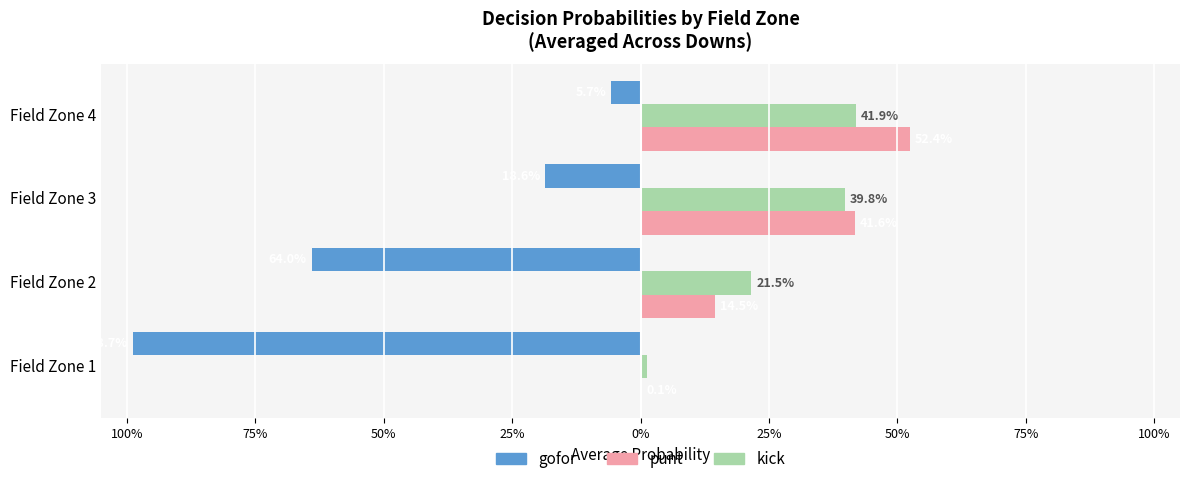

What are all the series names shown in the legend?

gofor, punt, kick